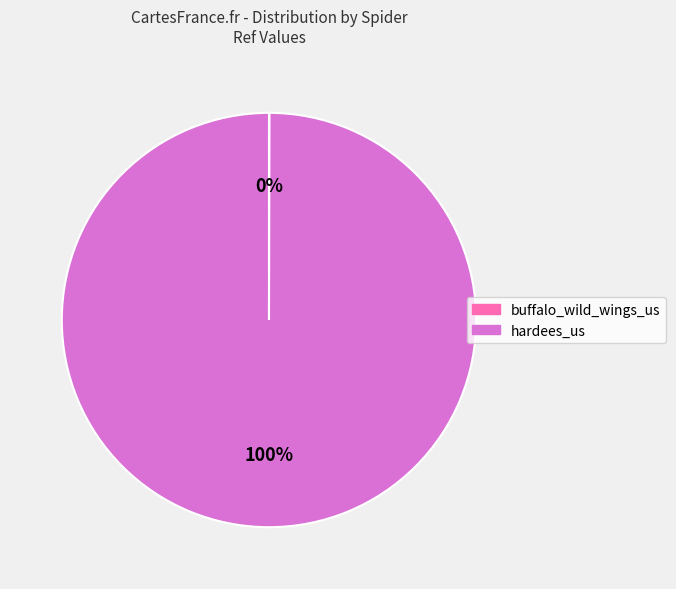

Which category has the biggest portion of the pie?

hardees_us